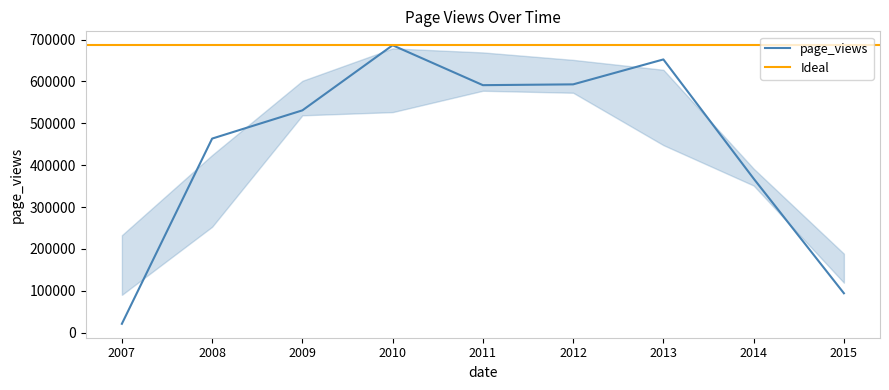

Does the chart display data point markers on the line(s)?

No